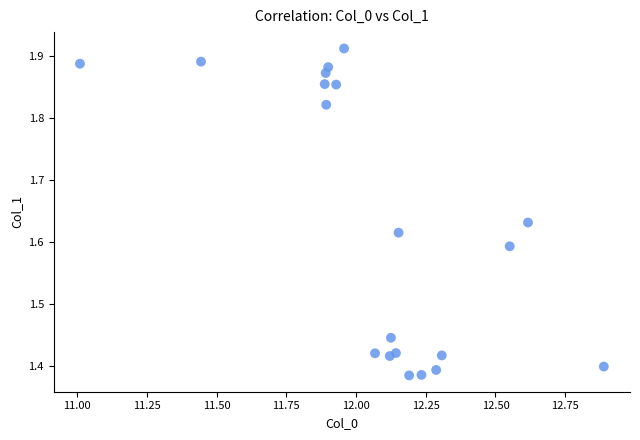

What is the range of Y values (max minus min)?

0.5